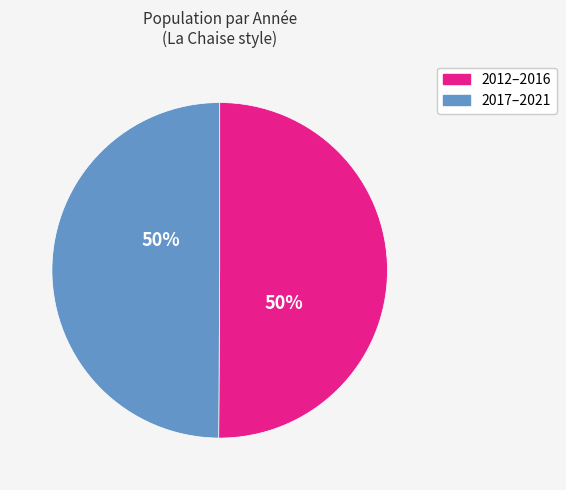

To the nearest percent, what is the average slice percentage?

50%